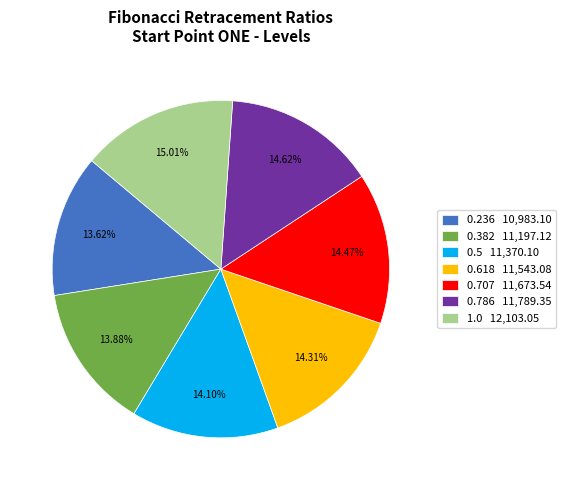

Does 0.5 account for over 50% of the chart?

No